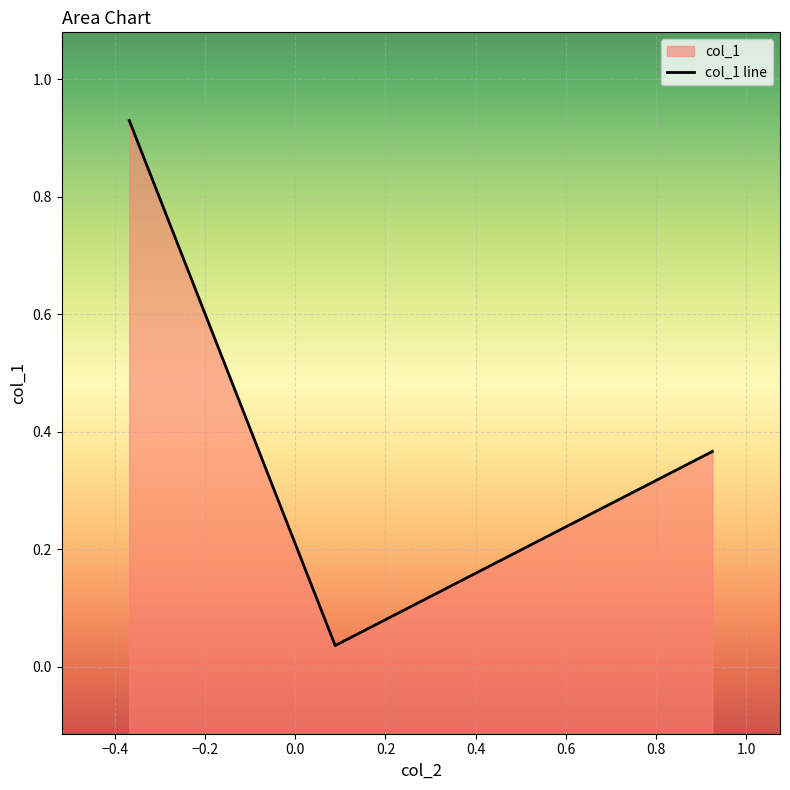

What is the value of the 3rd point from the left?

0.4